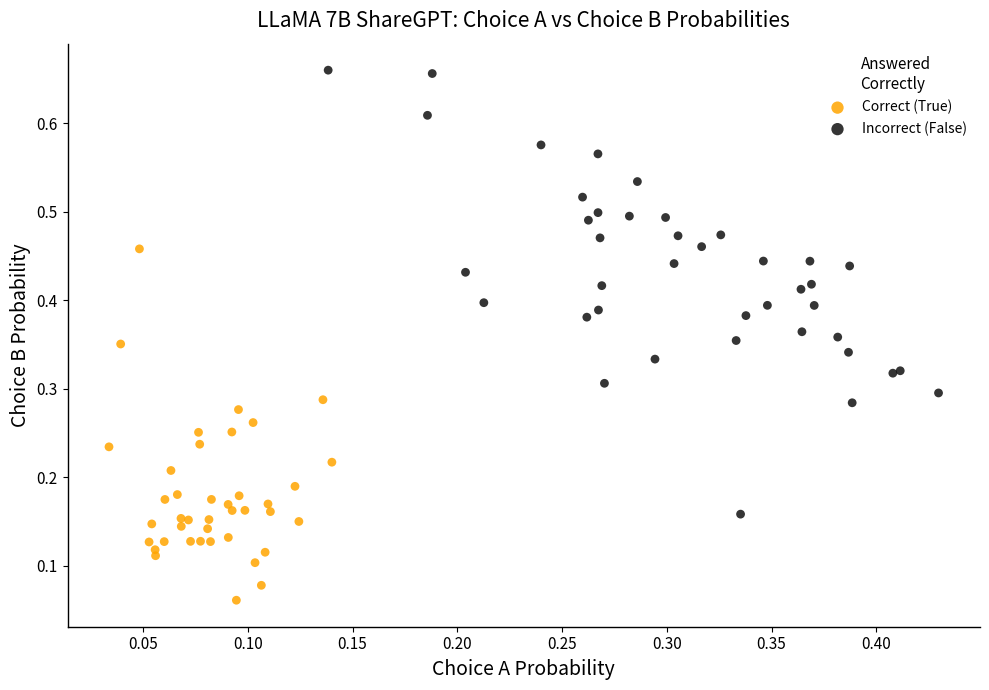

Which series reaches the maximum Y coordinate?

Incorrect (False)